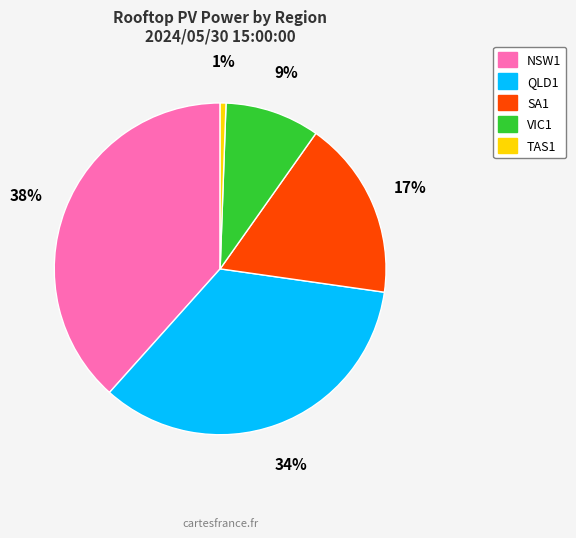

To the nearest percent, what is the difference between the SA1 and QLD1 slice percentages?

17%